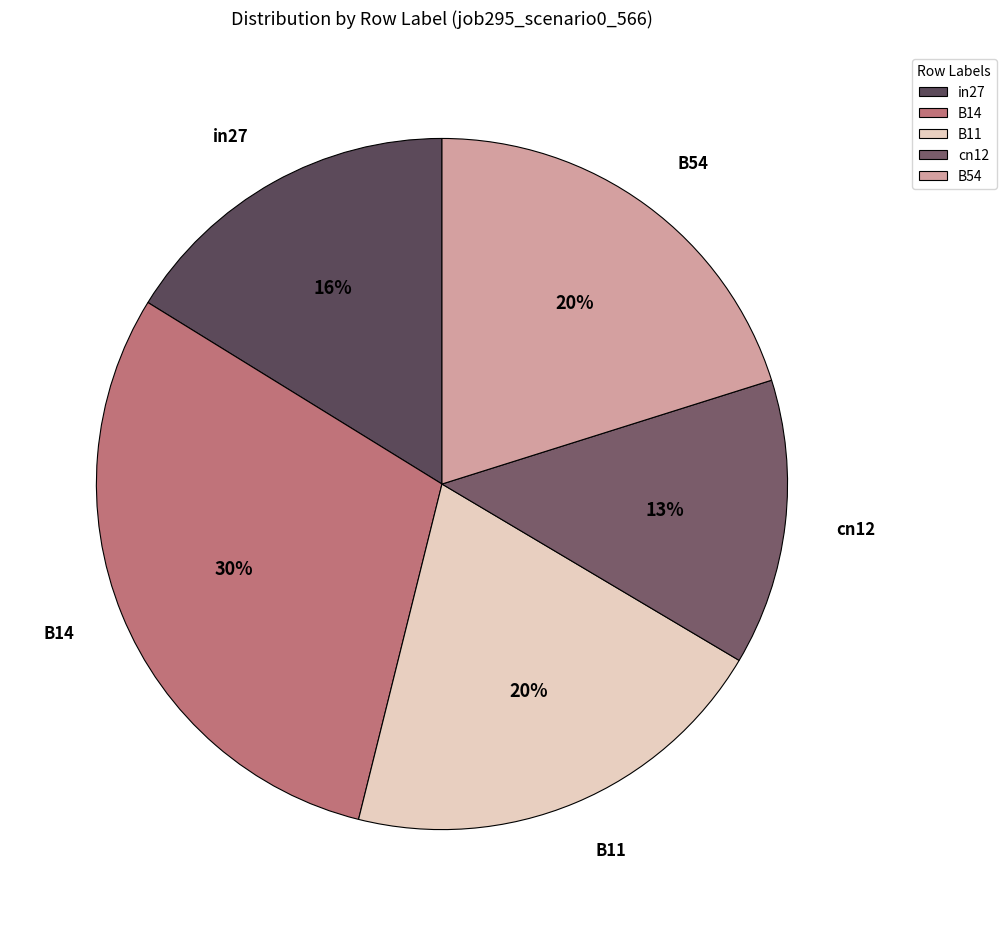

Is the sum of B11 and B14 greater than half?

Yes